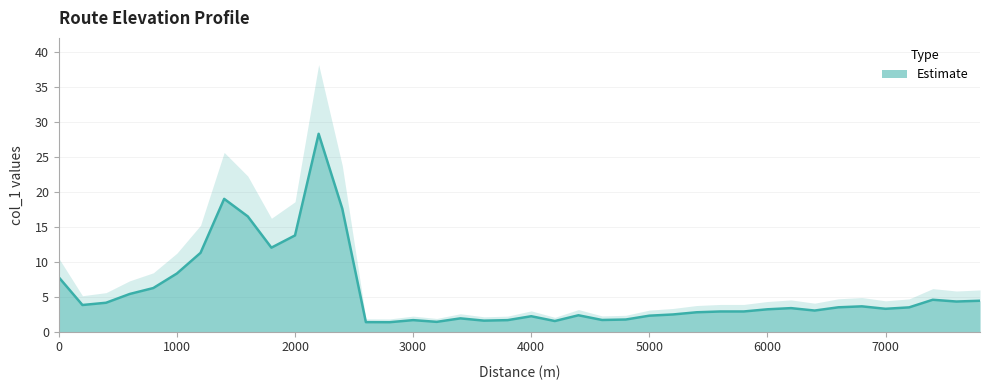

How many data points are above 3?

23